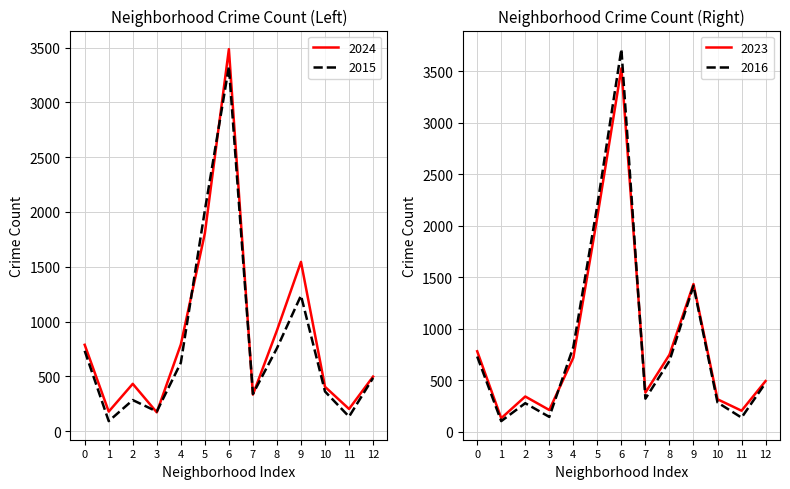

Which series has the widest spread of values?

2016